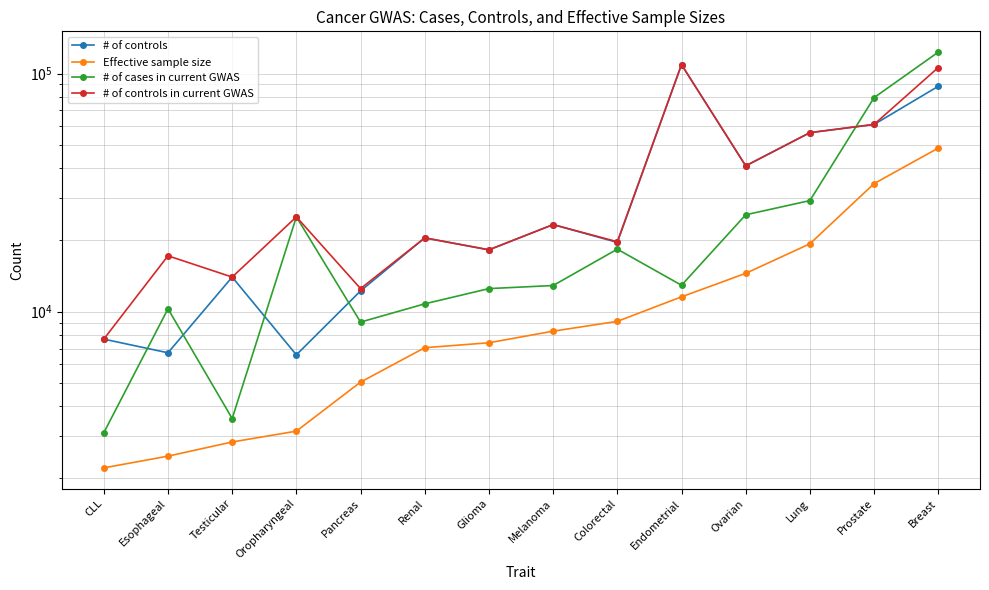

How many values in the # of cases in current GWAS series exceed 12906?

6